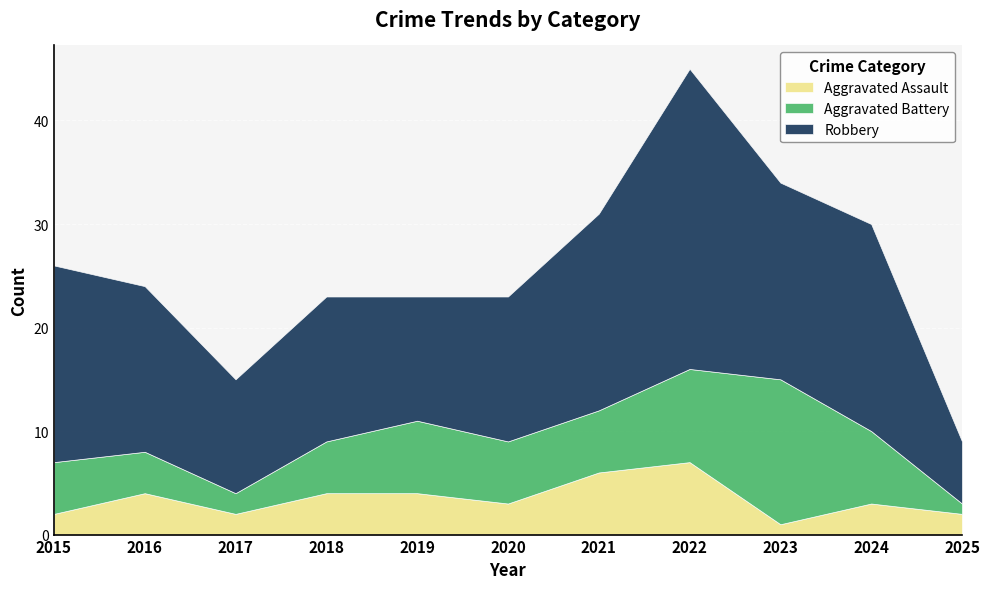

Rank the series by their maximum value, from lowest to highest.

Aggravated Assault, Aggravated Battery, Robbery